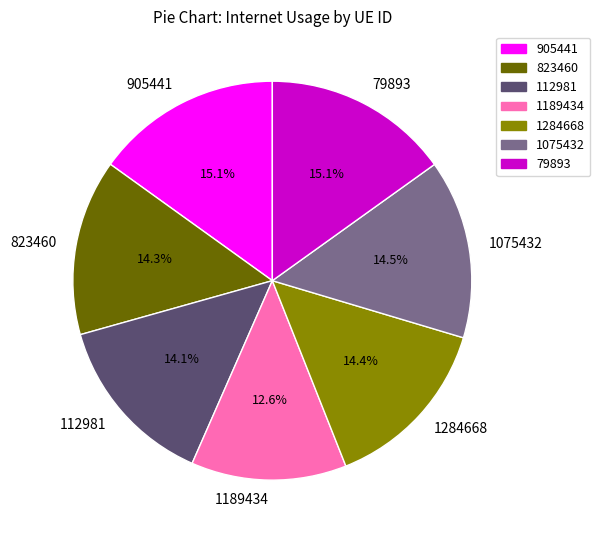

Does any single category account for the majority?

No